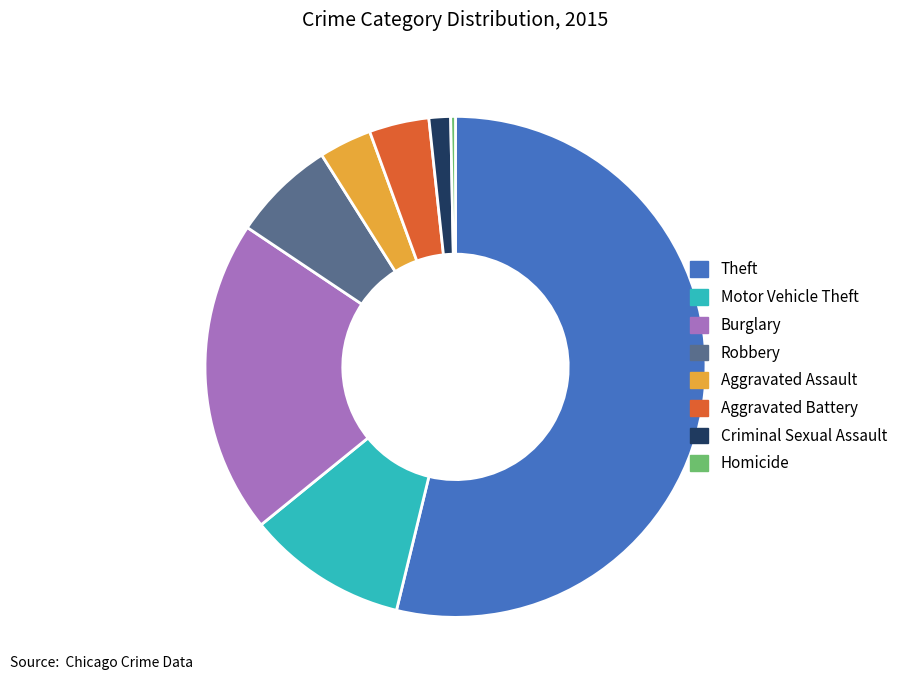

Do Motor Vehicle Theft and Theft together represent more than half of the pie?

Yes